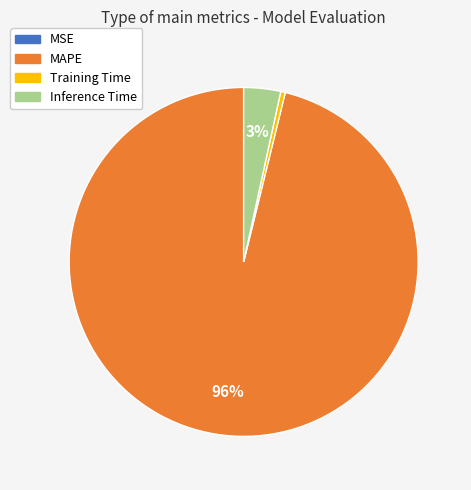

To the nearest percent, what is the average slice percentage?

25%